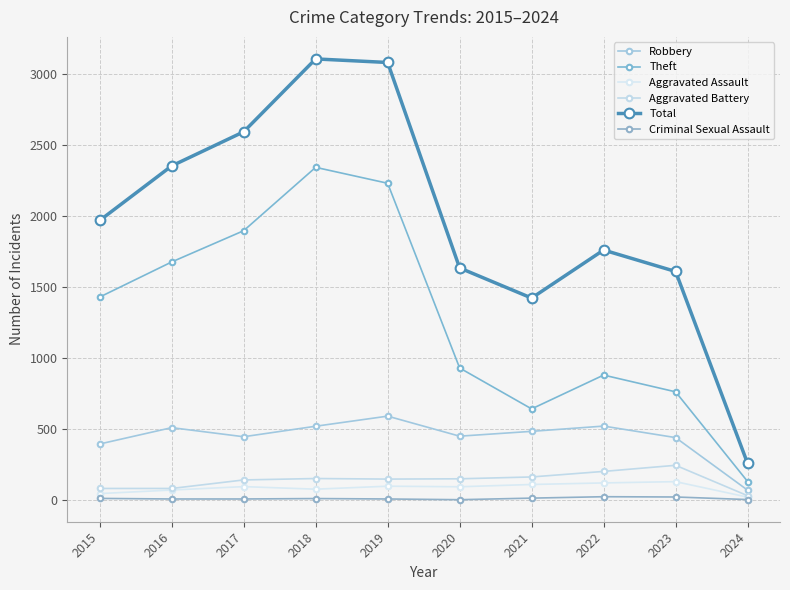

Reading right to left, extract all data points from this chart.

Robbery: 2024=70	2023=440	2022=521	2021=484	2020=450	2019=591	2018=520	2017=446	2016=510	2015=395
Theft: 2024=131	2023=762	2022=880	2021=642	2020=930	2019=2230	2018=2342	2017=1896	2016=1676	2015=1429
Aggravated Assault: 2024=21	2023=130	2022=121	2021=110	2020=94	2019=98	2018=77	2017=95	2016=71	2015=46
Aggravated Battery: 2024=31	2023=245	2022=202	2021=163	2020=150	2019=148	2018=152	2017=142	2016=82	2015=82
Total: 2024=258	2023=1609	2022=1760	2021=1422	2020=1634	2019=3080	2018=3105	2017=2592	2016=2352	2015=1968
Criminal Sexual Assault: 2024=4	2023=22	2022=24	2021=14	2020=3	2019=8	2018=11	2017=8	2016=8	2015=12